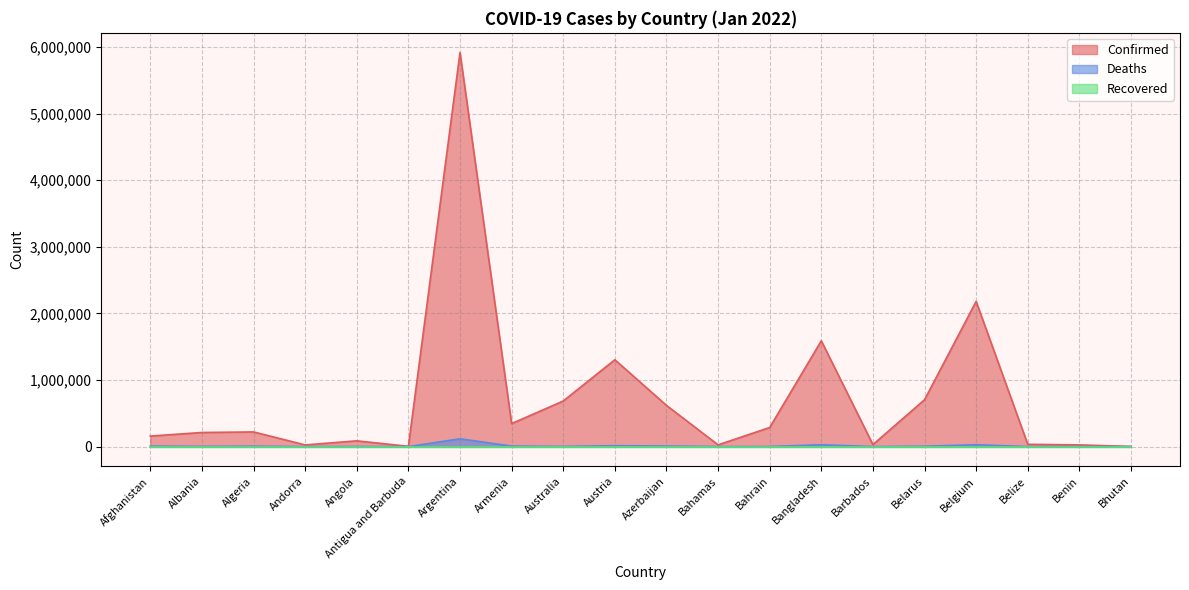

Is it true that Confirmed equals 1111213 at Australia?

False